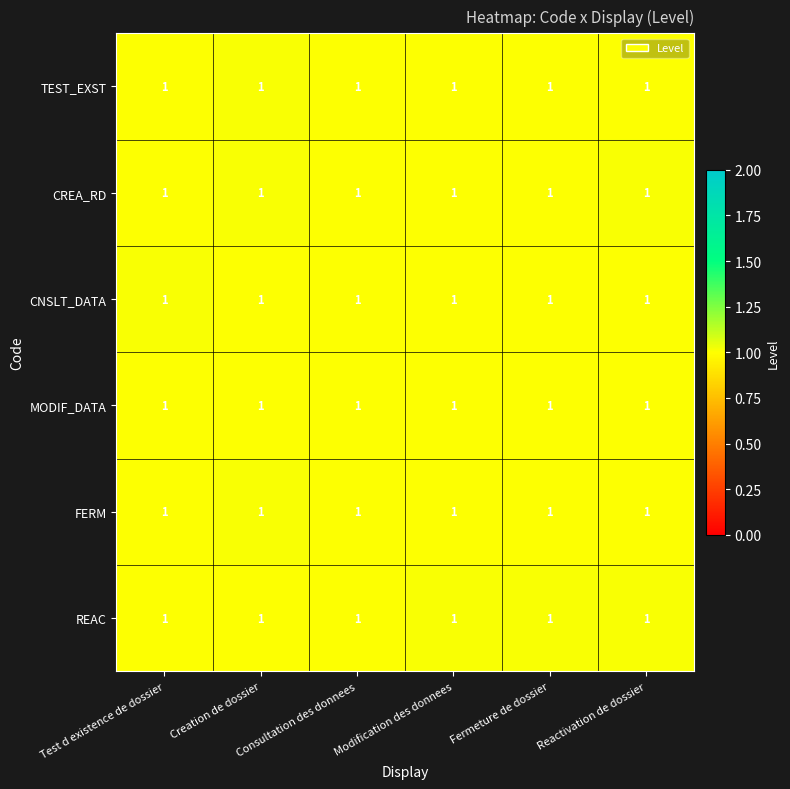

Reading left to right, what are all the values shown in this chart?

TEST_EXST: Test d existence de dossier=1.0	Creation de dossier=1.0	Consultation des donnees=1.0	Modification des donnees=1.0	Fermeture de dossier=1.0	Reactivation de dossier=1.0
CREA_RD: Test d existence de dossier=1.0	Creation de dossier=1.0	Consultation des donnees=1.0	Modification des donnees=1.0	Fermeture de dossier=1.0	Reactivation de dossier=1.0
CNSLT_DATA: Test d existence de dossier=1.0	Creation de dossier=1.0	Consultation des donnees=1.0	Modification des donnees=1.0	Fermeture de dossier=1.0	Reactivation de dossier=1.0
MODIF_DATA: Test d existence de dossier=1.0	Creation de dossier=1.0	Consultation des donnees=1.0	Modification des donnees=1.0	Fermeture de dossier=1.0	Reactivation de dossier=1.0
FERM: Test d existence de dossier=1.0	Creation de dossier=1.0	Consultation des donnees=1.0	Modification des donnees=1.0	Fermeture de dossier=1.0	Reactivation de dossier=1.0
REAC: Test d existence de dossier=1.0	Creation de dossier=1.0	Consultation des donnees=1.0	Modification des donnees=1.0	Fermeture de dossier=1.0	Reactivation de dossier=1.0